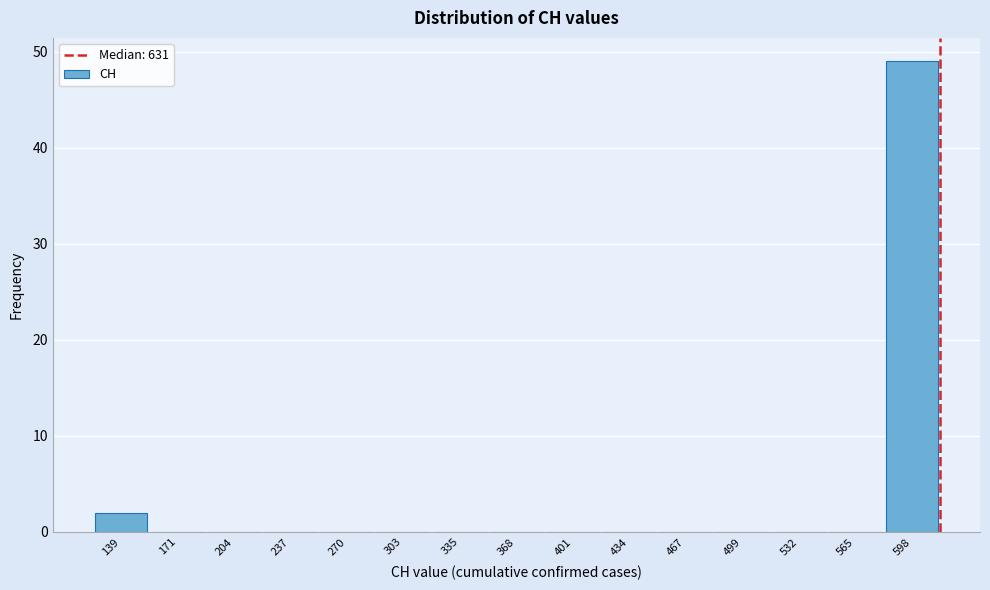

Reading left to right, what are all the values shown in this chart?

139=2	171=0	204=0	237=0	270=0	303=0	335=0	368=0	401=0	434=0	467=0	499=0	532=0	565=0	598=49